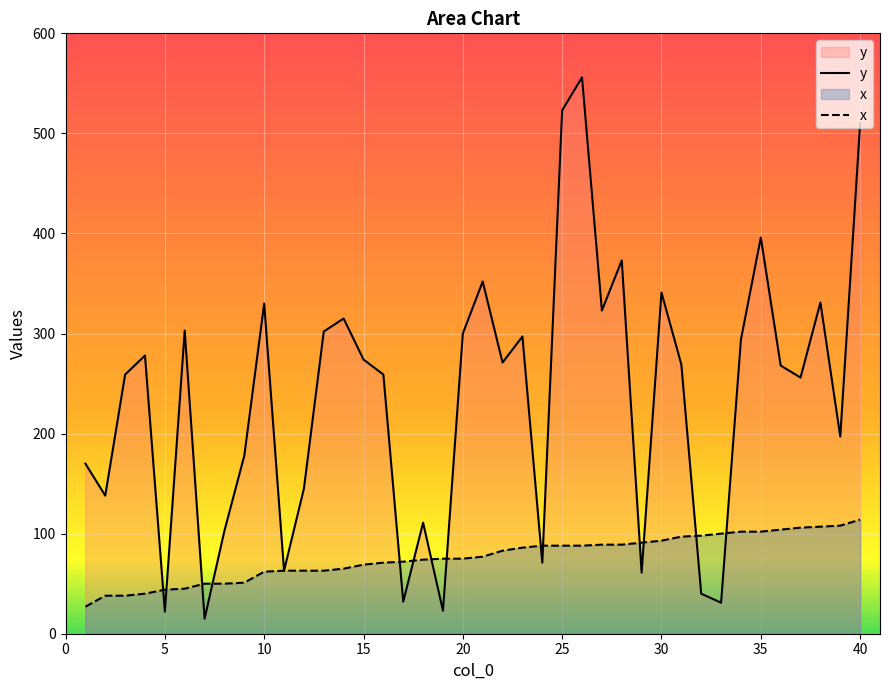

Which series has the widest spread of values?

y